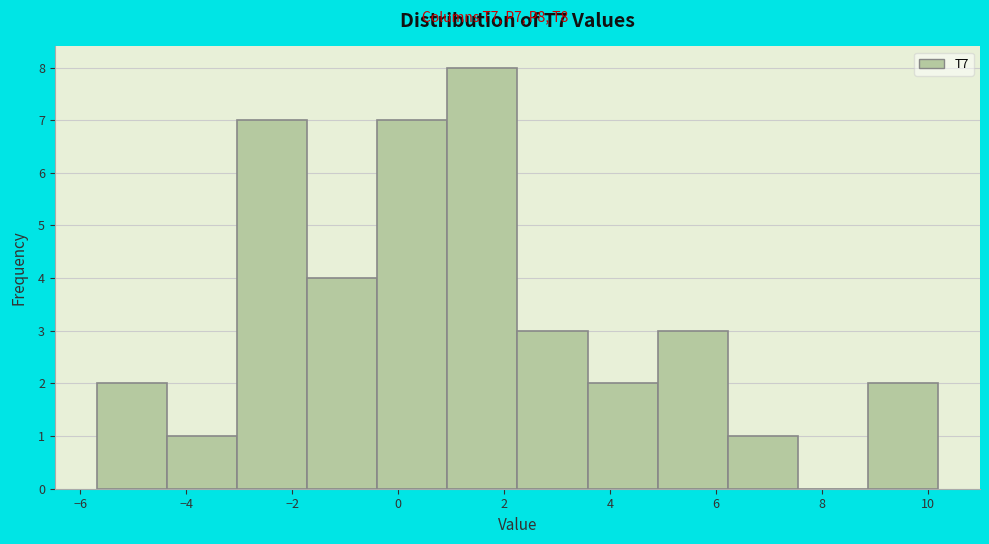

How tall is the bar that spans -0.4 to 1.0 on the x-axis? Neither the bar edges nor the heights are printed on the chart, so give them approximately, as read against the axes.

7